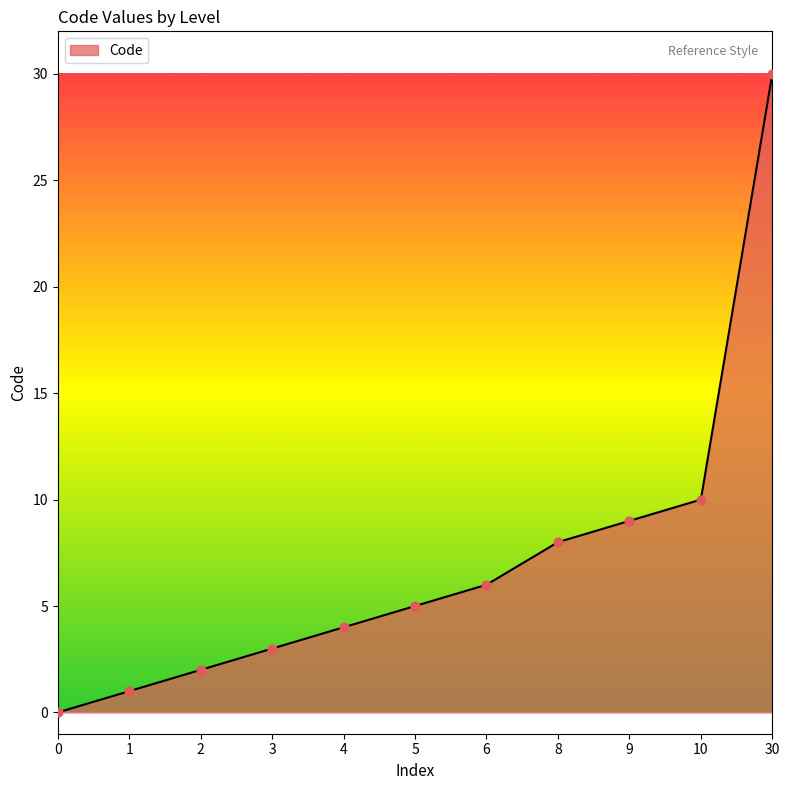

Between 5 and 2, which is larger?

5